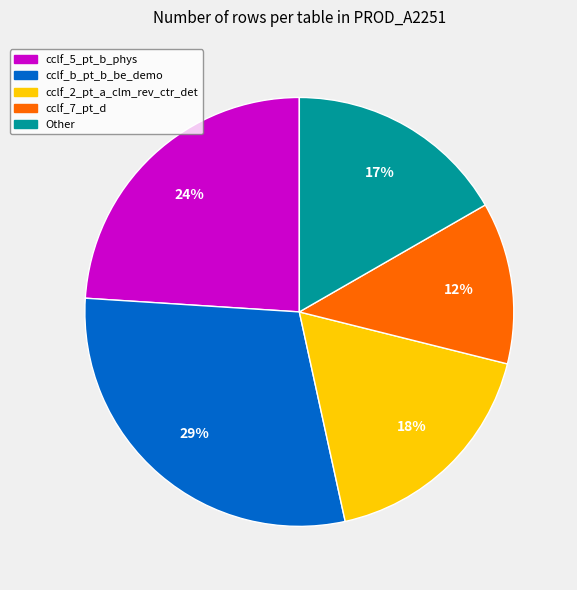

Is there any slice that represents more than half of the pie?

No